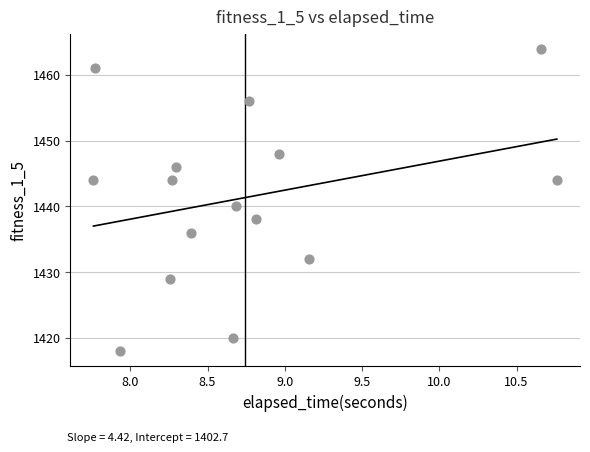

What is the range of Y values (max minus min)?

46